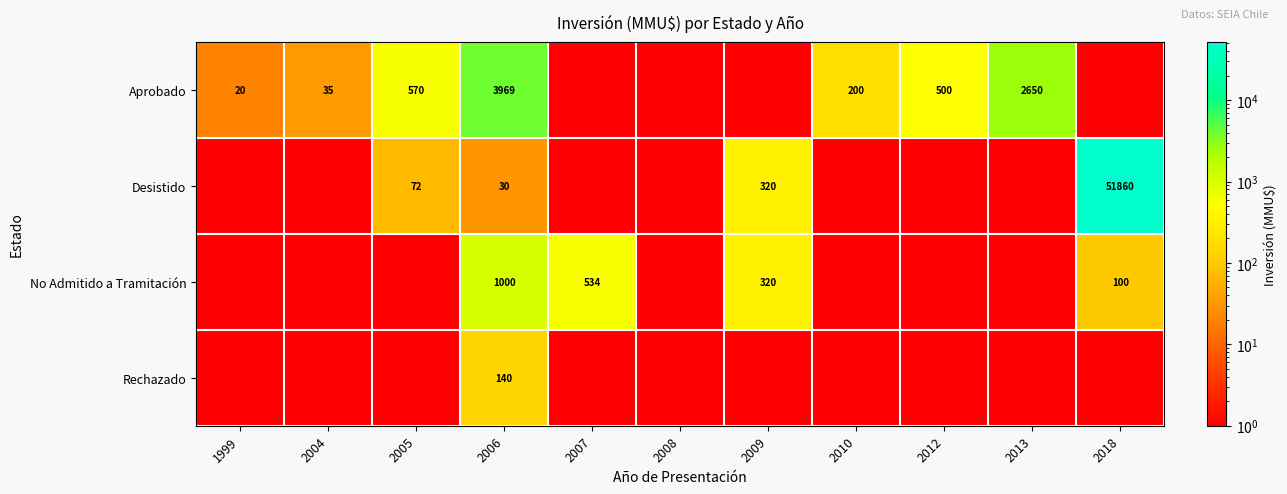

Is it true that No Admitido a Tramitación equals 0.0 at 2004?

True